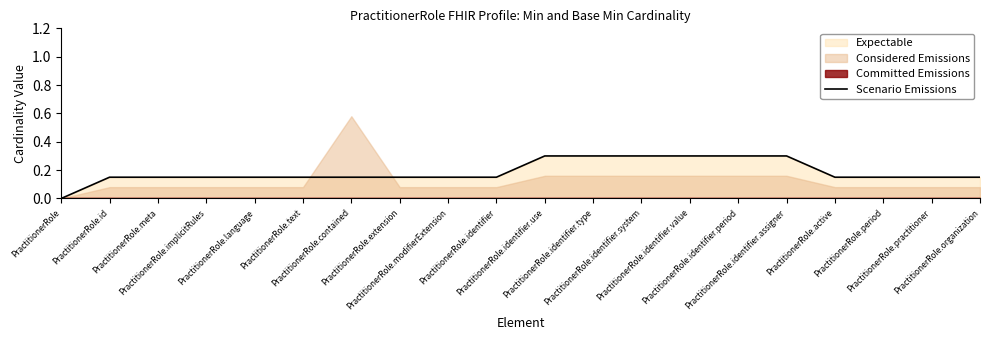

List the labels in order of value, smallest first.

PractitionerRole, PractitionerRole.id, PractitionerRole.meta, PractitionerRole.implicitRules, PractitionerRole.language, PractitionerRole.text, PractitionerRole.contained, PractitionerRole.extension, PractitionerRole.modifierExtension, PractitionerRole.identifier, PractitionerRole.active, PractitionerRole.period, PractitionerRole.practitioner, PractitionerRole.organization, PractitionerRole.identifier.use, PractitionerRole.identifier.type, PractitionerRole.identifier.system, PractitionerRole.identifier.value, PractitionerRole.identifier.period, PractitionerRole.identifier.assigner